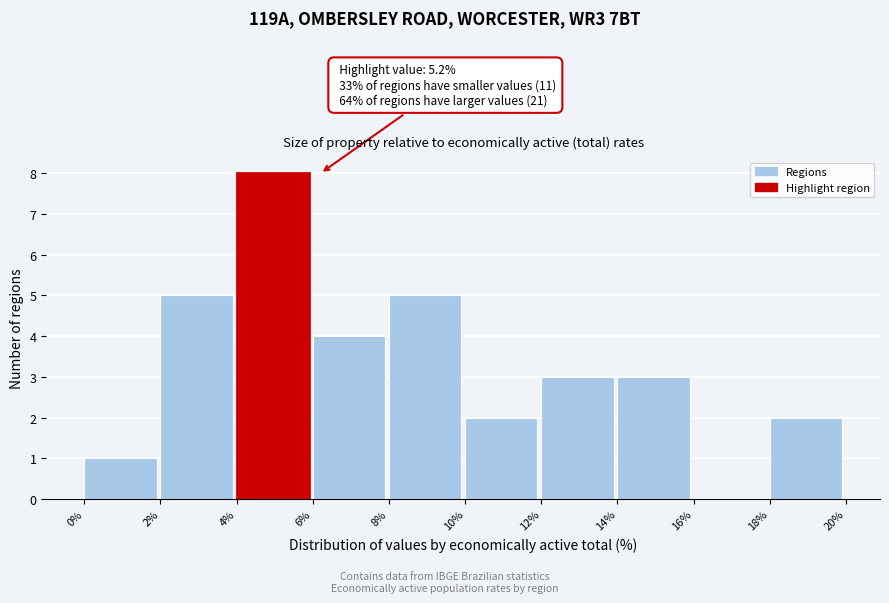

Which range on the x-axis has the tallest bar?

4% to 6%